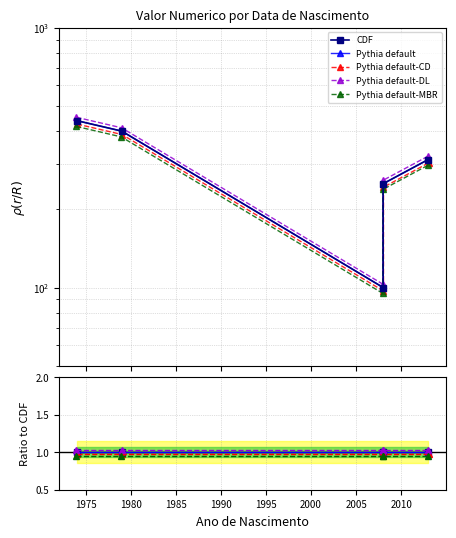

What is the value of the Pythia default-MBR point at the 5th from the left?

0.9